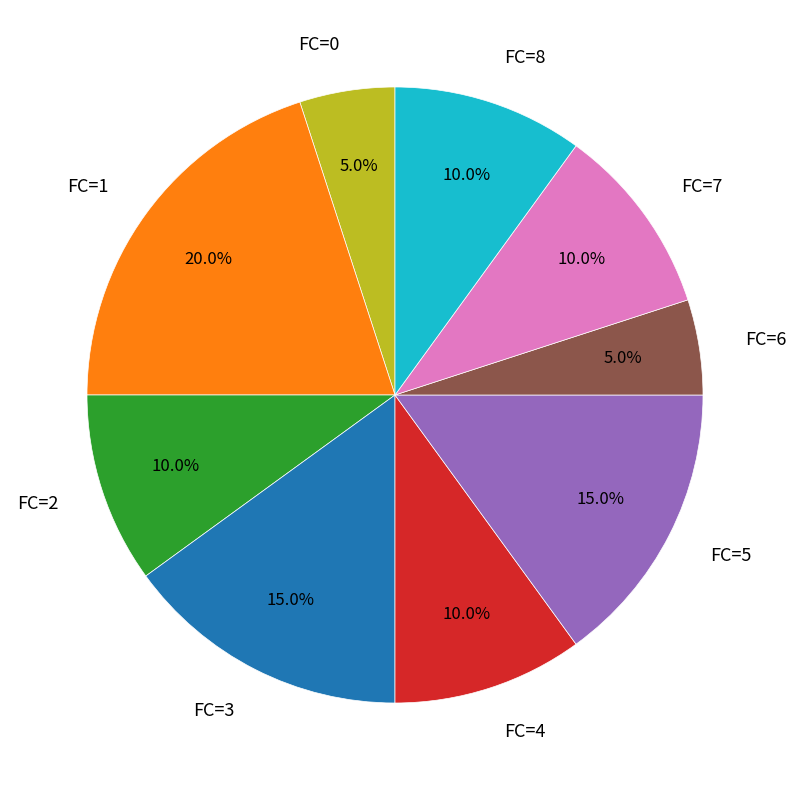

Combined, what portion of the pie is FC=5 and FC=3?

30.0%